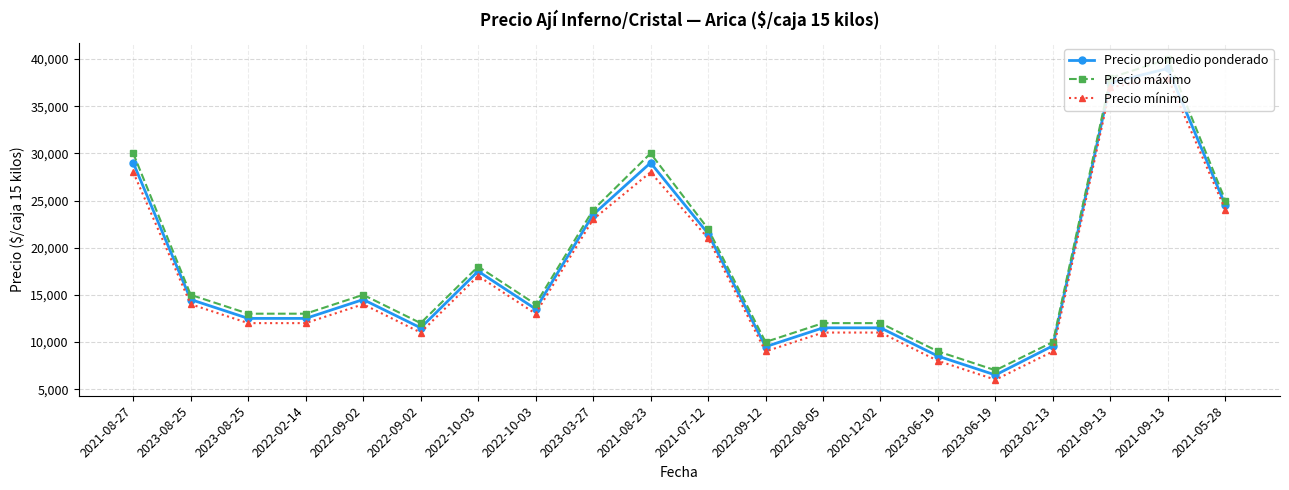

True or false: Precio mínimo and Precio máximo cross at least once.

False